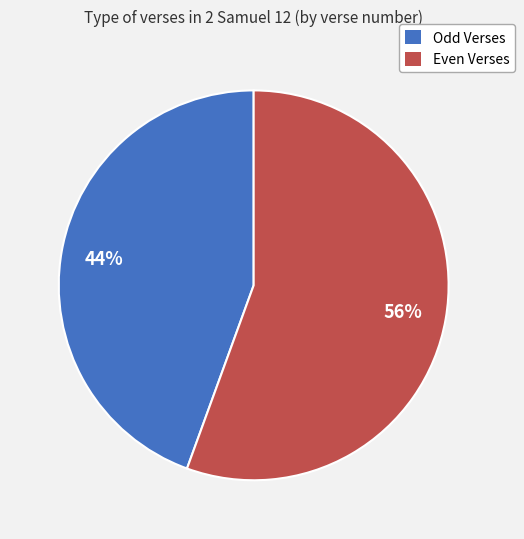

Is the sum of Even Verses and Odd Verses greater than half?

Yes